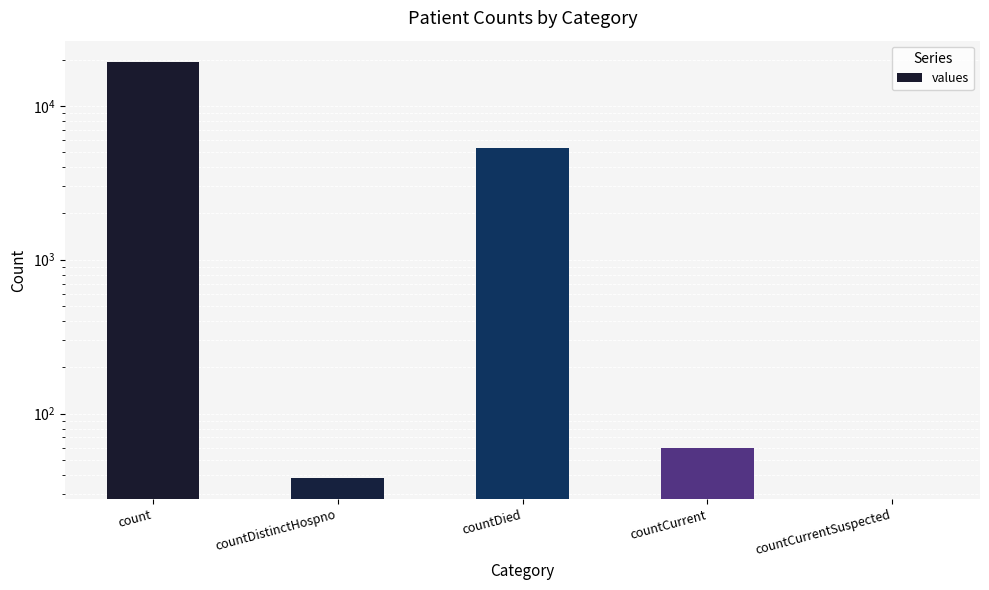

Are the bars grouped side by side (vs. stacked)?

No